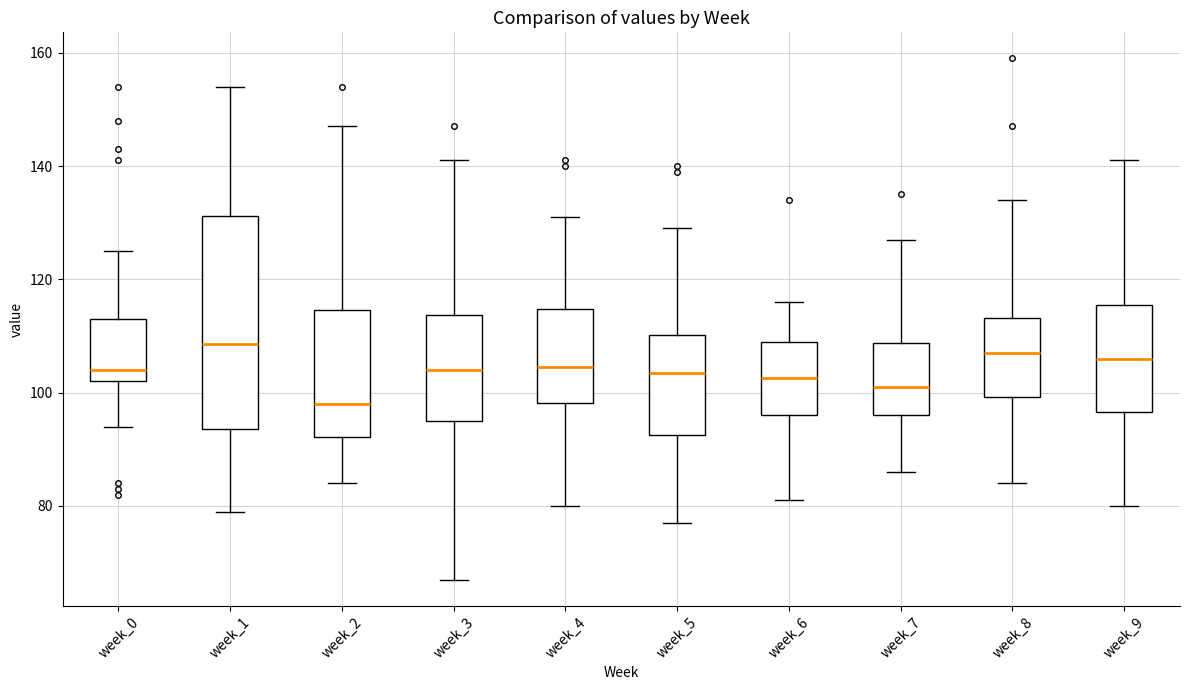

Where does the upper whisker of the box for week_3 end on the y-axis? The values are not printed on the chart, so give them approximately, as read against the axis.

142